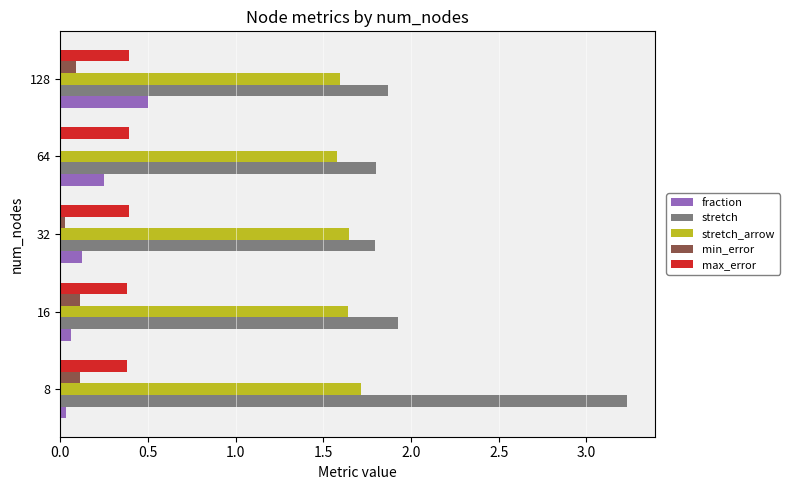

Is the value of stretch_arrow at 8 greater than the value of min_error at 8?

Yes